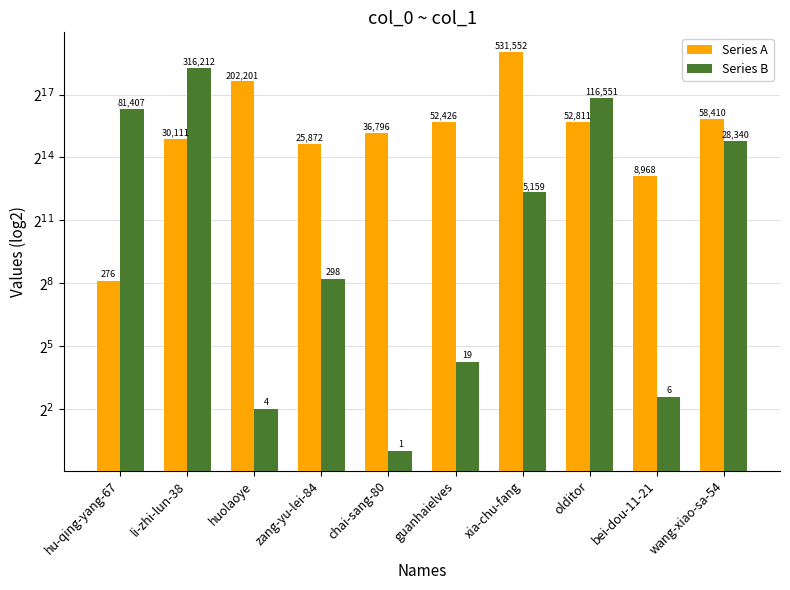

At how many categories does at least one series exceed 463258?

1